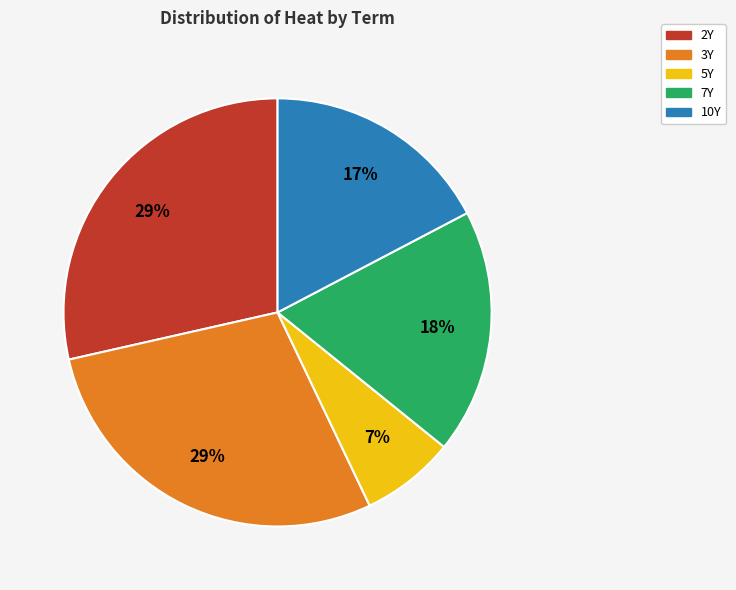

What percentage is the 2Y slice, to the nearest percent?

29%